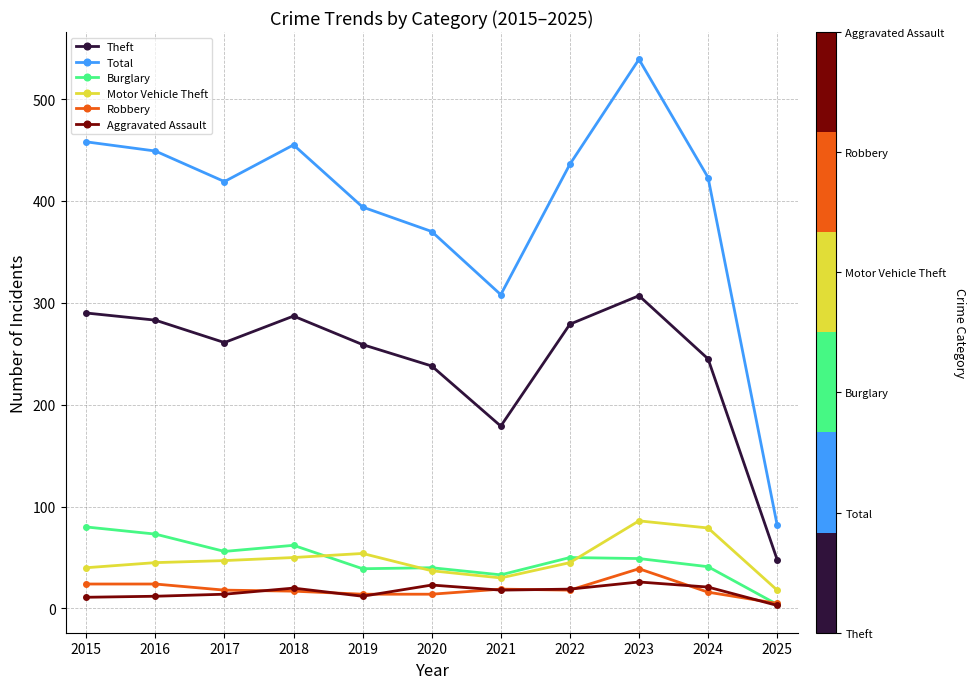

What is the value of the Robbery point at the 10th from the left?

16